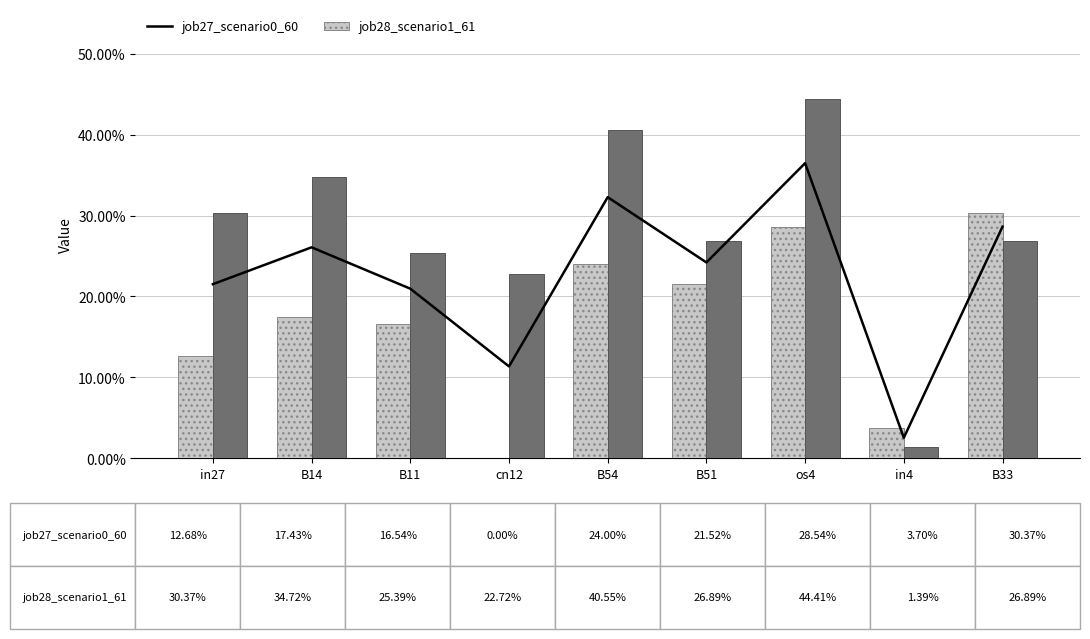

List the series in order of their peak value, highest first.

job28_scenario1_61, job27_scenario0_60